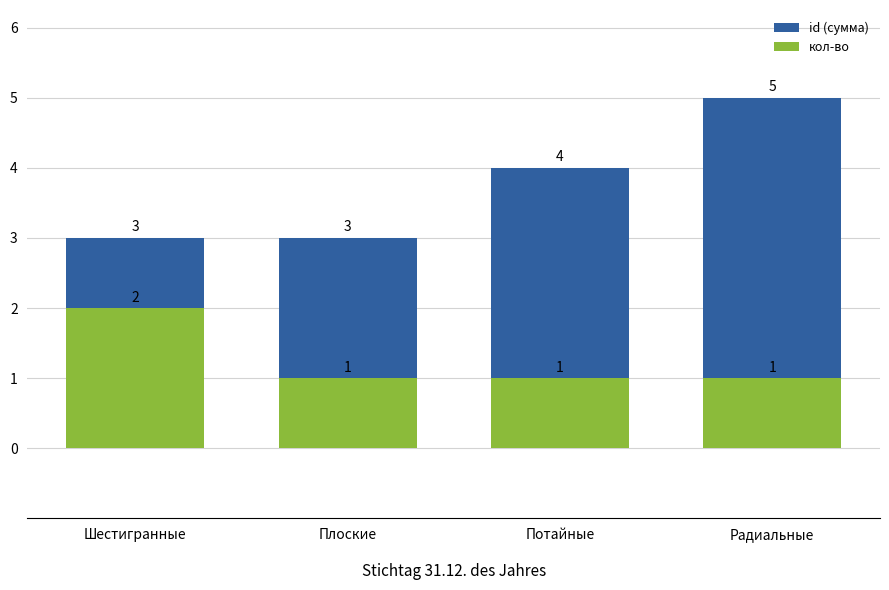

At which category does the chart reach its minimum across all series?

Плоские